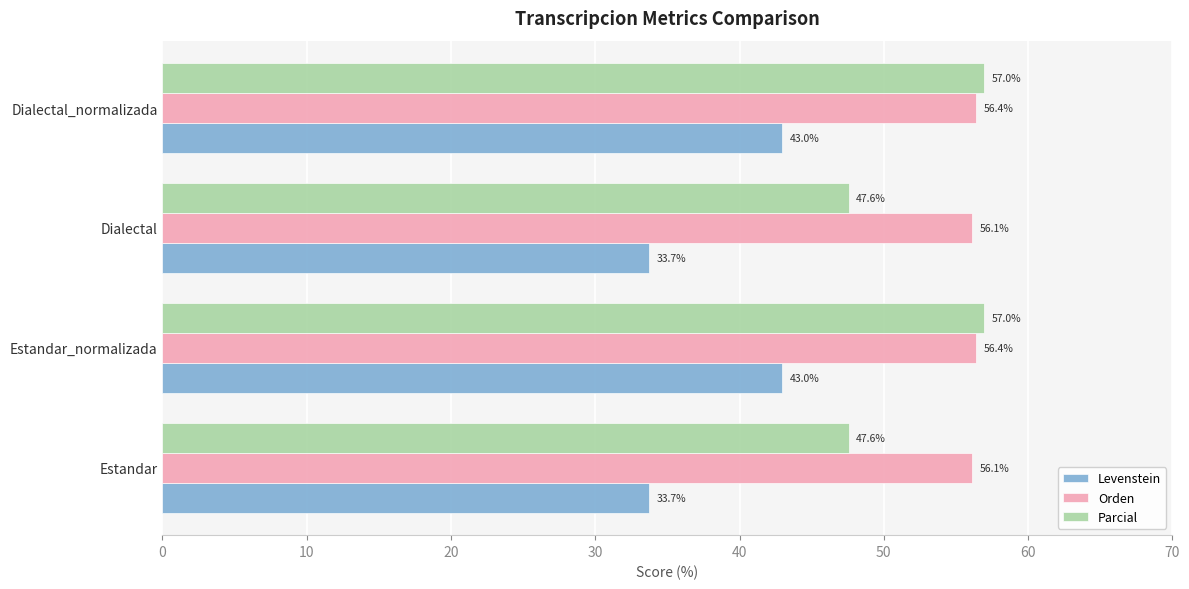

Which series has the largest total across all categories?

Orden